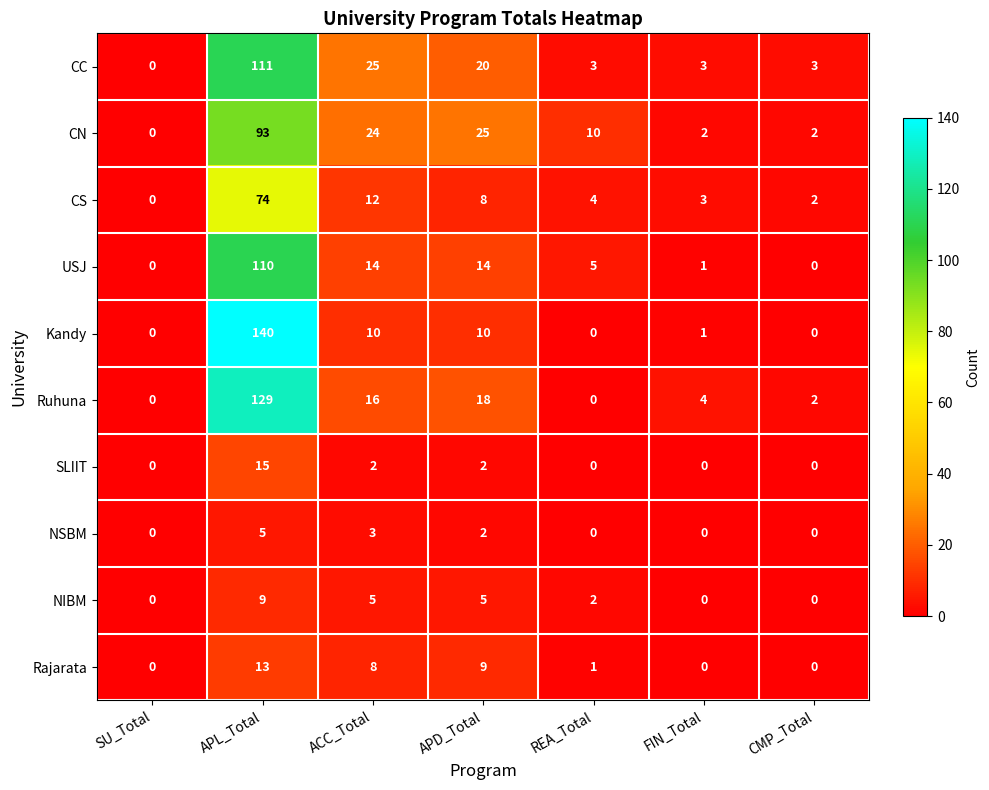

At which category is the sum across all series the highest?

APL_Total